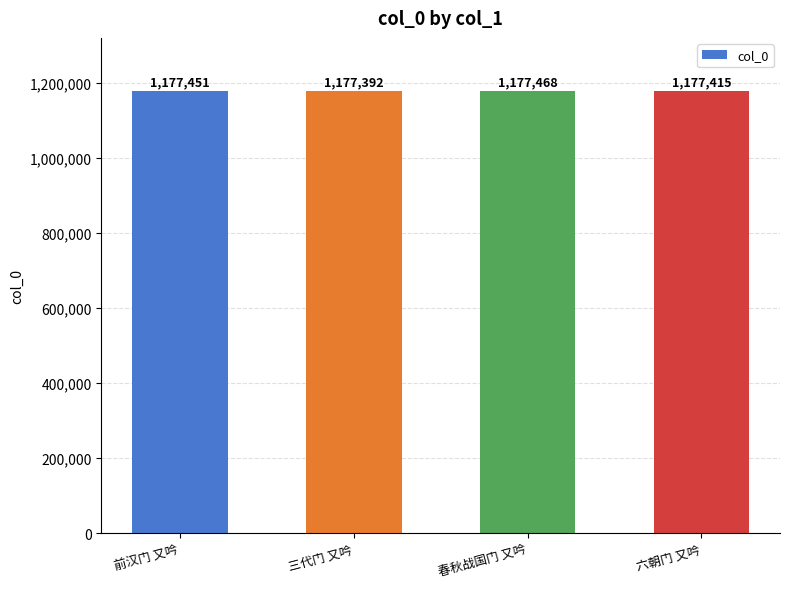

Reading left to right, what are all the values shown in this chart?

1177451	1177392	1177468	1177415